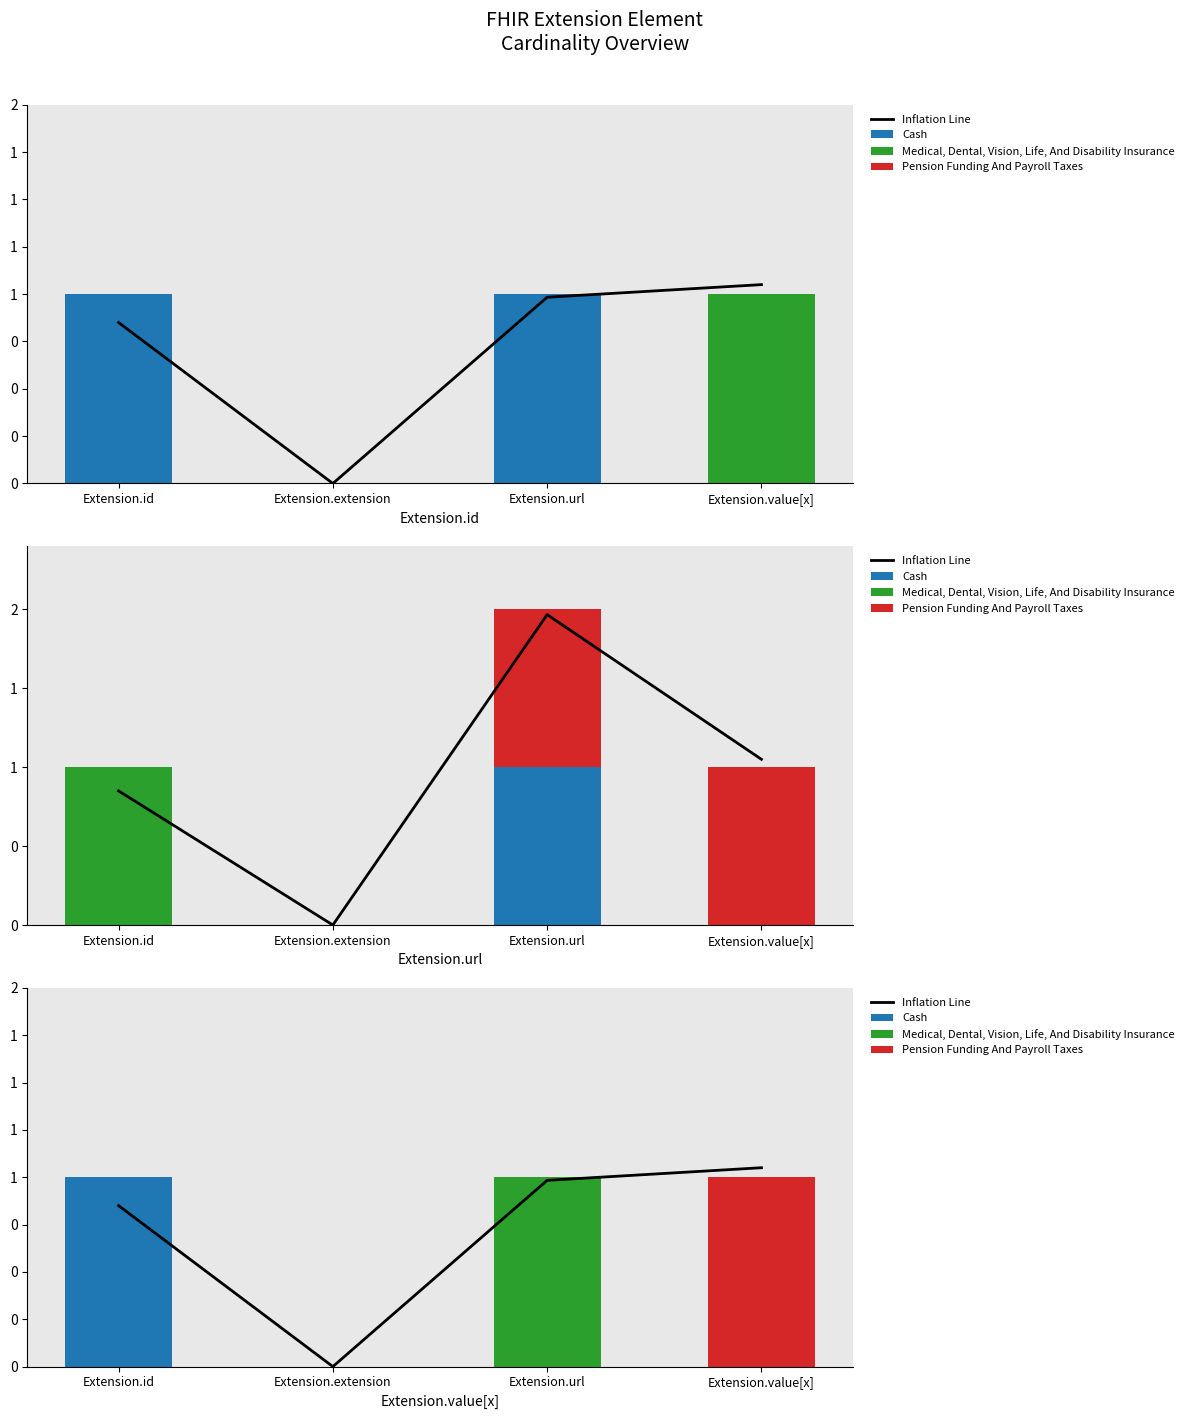

What is the label of the 1st bar from the right?

Extension.value[x]